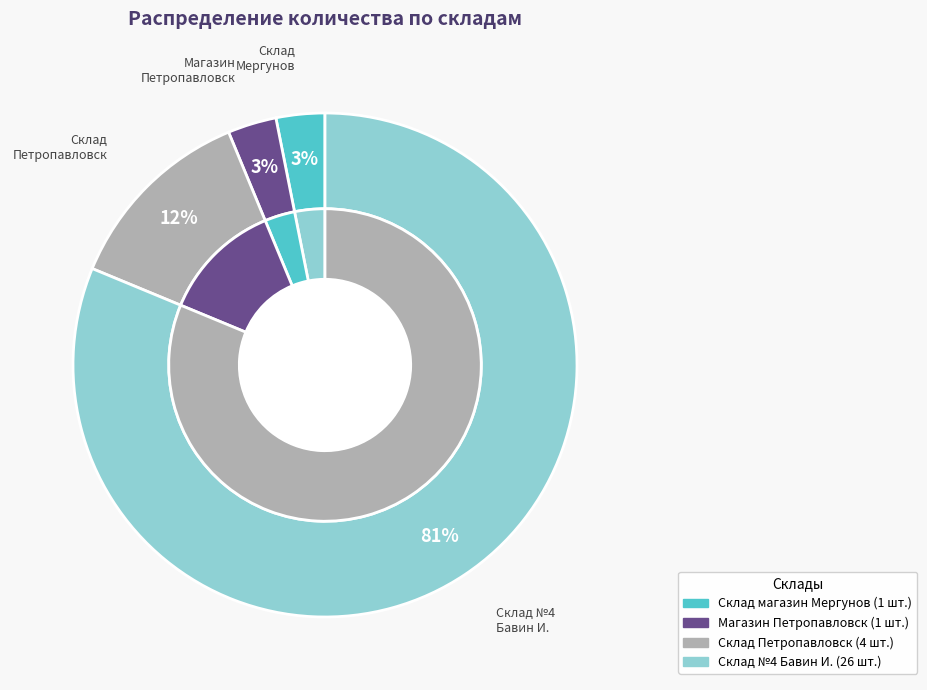

To the nearest percent, what is the difference between the largest and smallest slice percentages?

78%